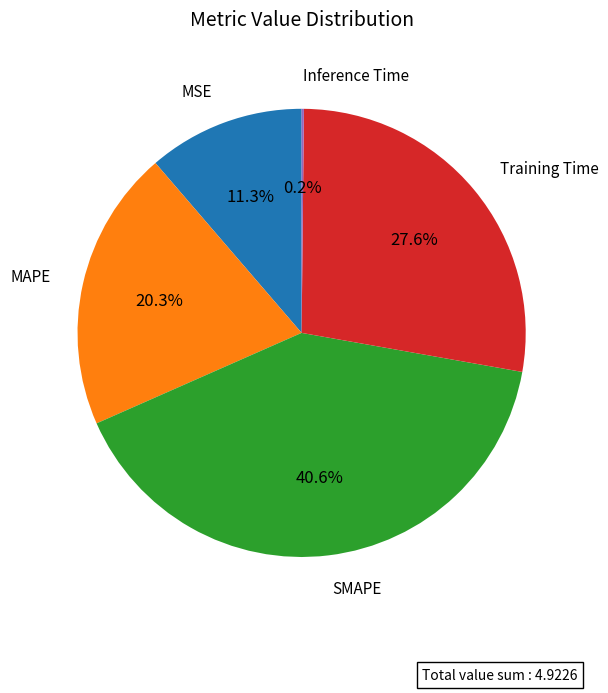

Is there any slice that represents more than half of the pie?

No